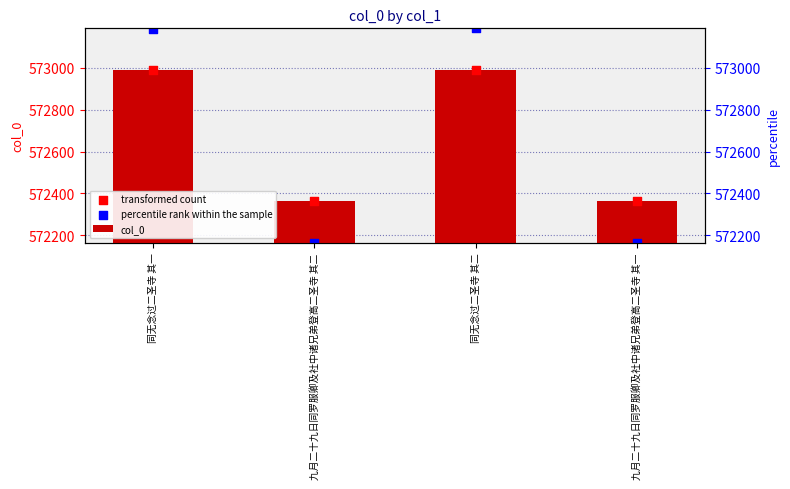

Is the value of transformed count at 同无念过二圣寺 其二 greater than the value of percentile rank within the sample at 九月二十九日同罗服卿及社中诸兄弟登高二圣寺 其一?

Yes